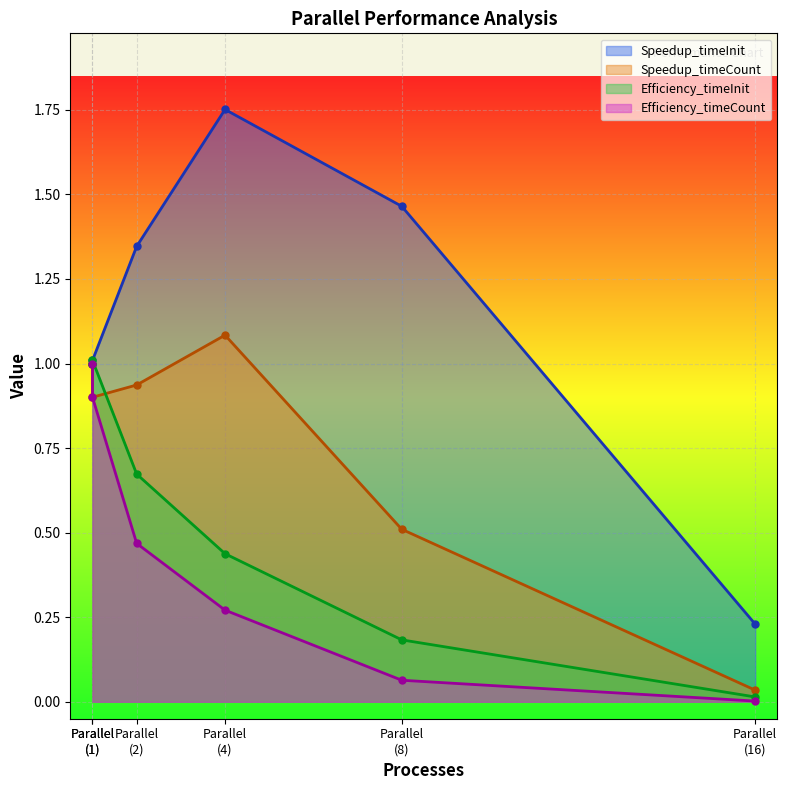

The Speedup_timeInit series shows 1.8 at Parallel (4). True or false?

True